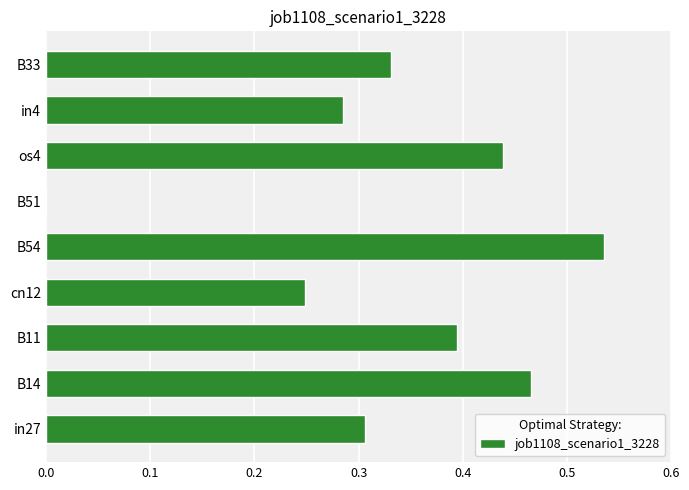

Is it true that the value at in4 is 0.5?

False